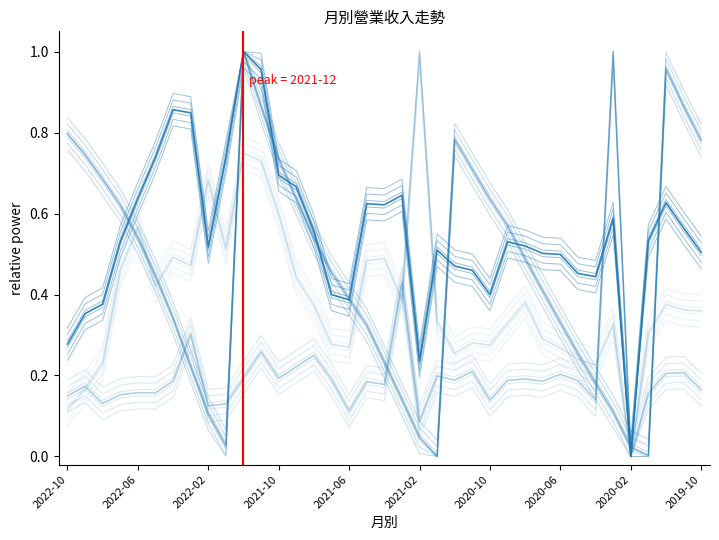

What is the spread (max minus min) of values at 2021-01?

0.5